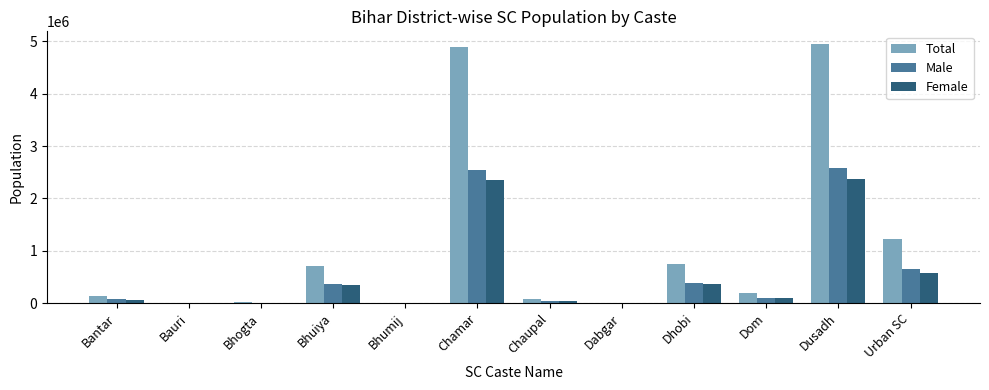

Is the value of Female at Dhobi greater than the value of Total at Bauri?

Yes